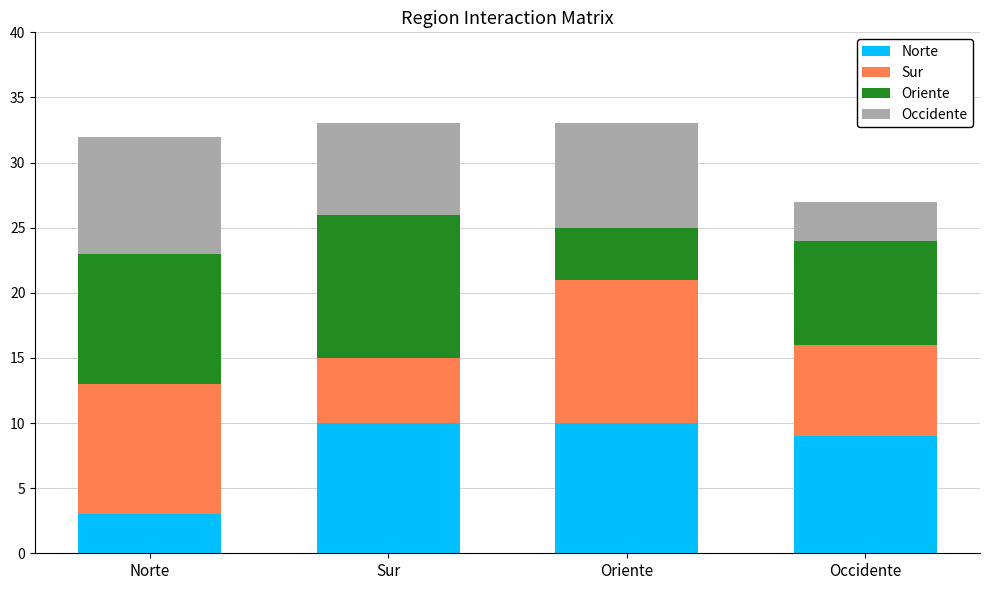

Reading right to left, list the values for the Norte series.

9	10	10	3